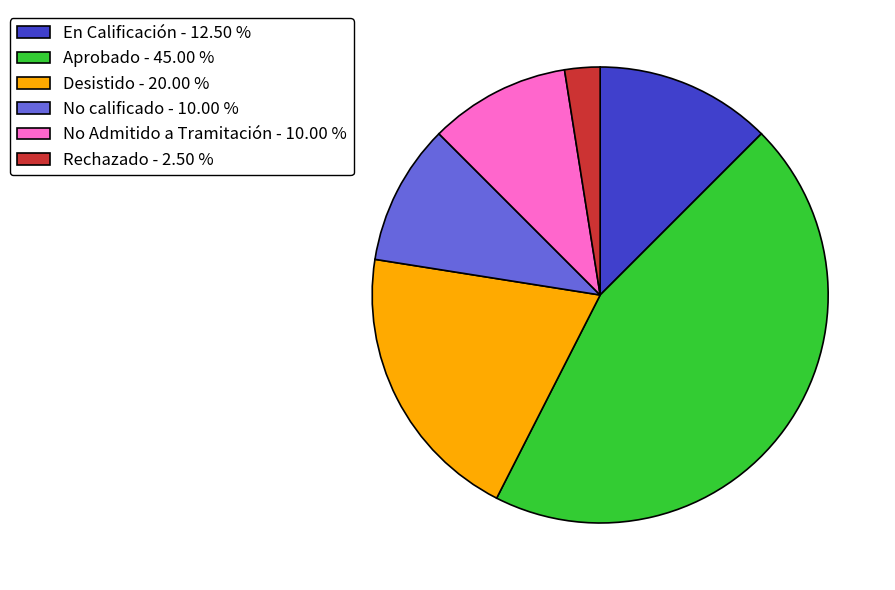

Is there a majority slice in this chart?

No